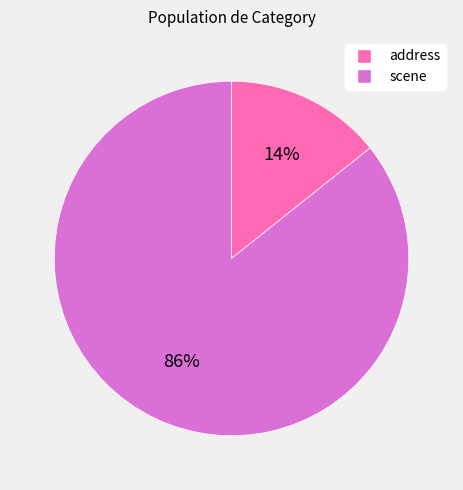

What is the smallest slice in the pie chart?

address